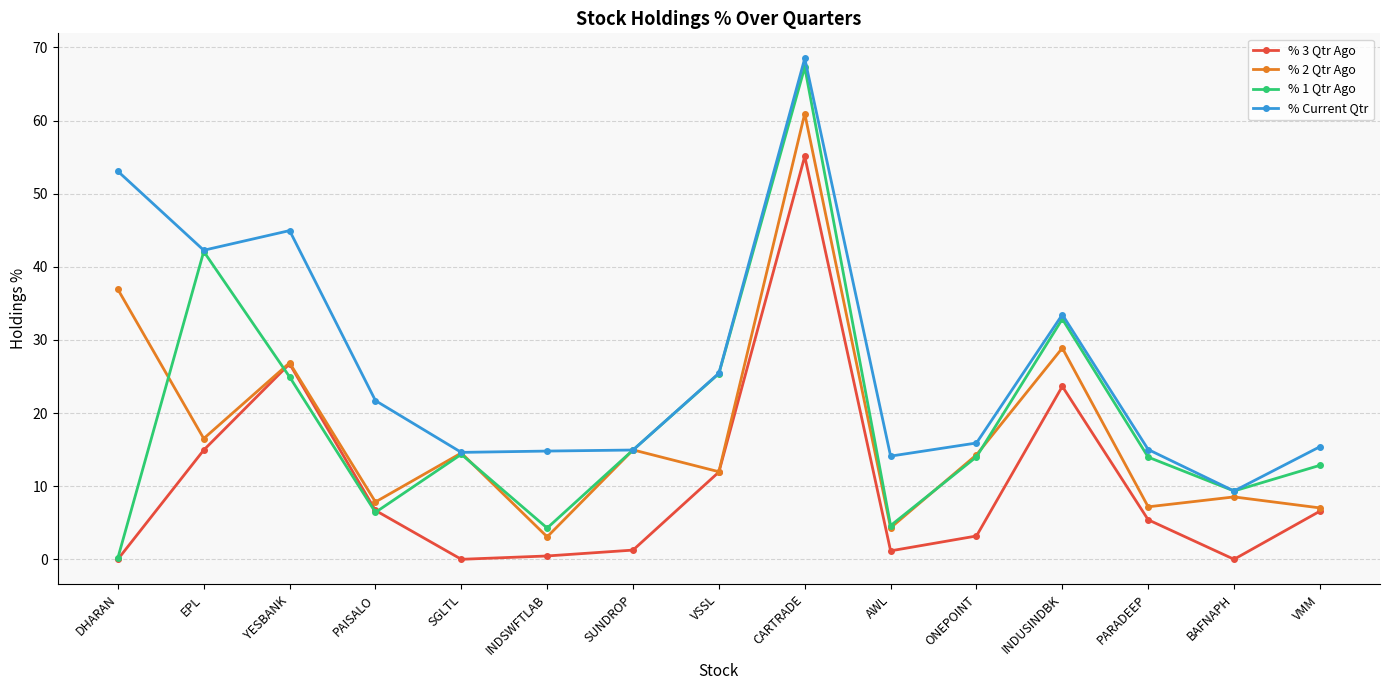

What is the highest value of the % Current Qtr series?

68.5